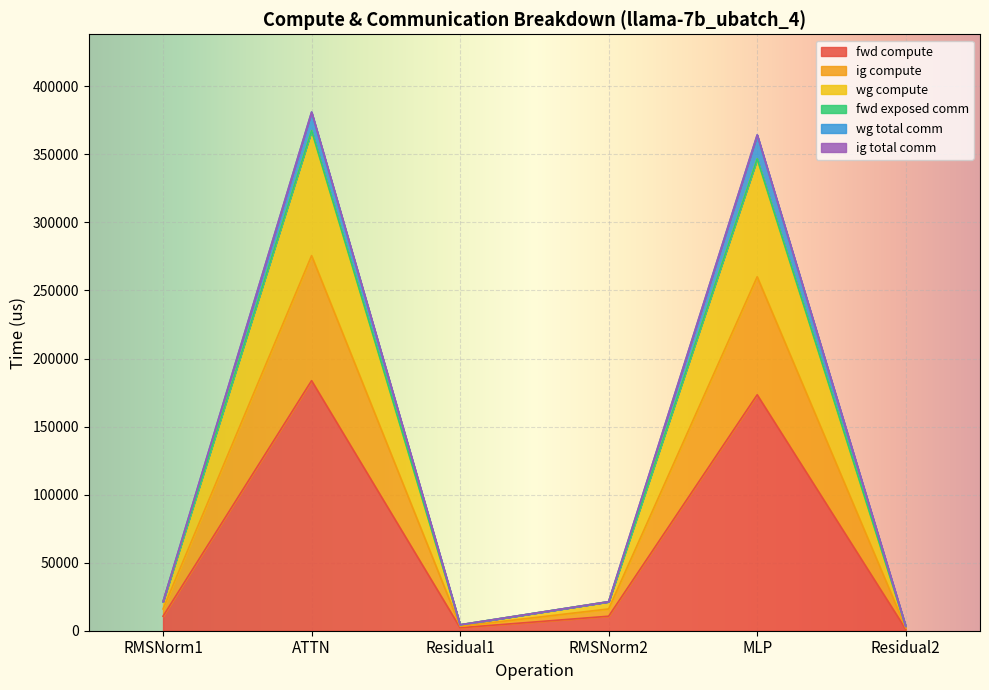

What is the greatest value displayed?

381084.6